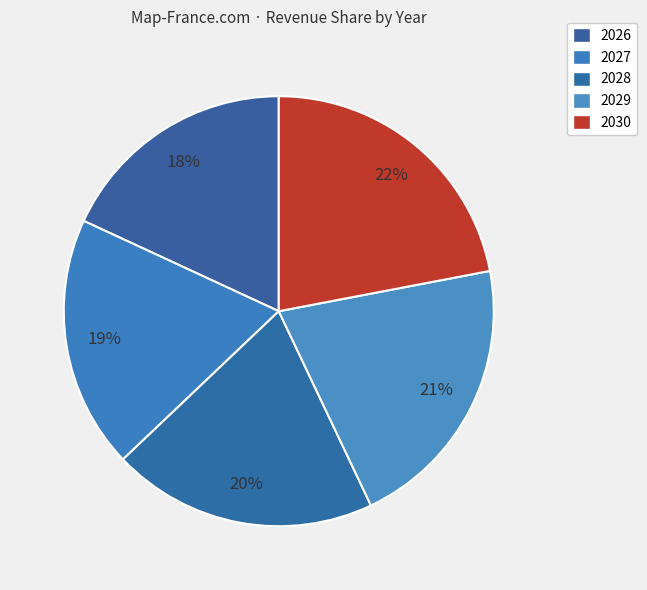

How many slices are in this pie chart?

5